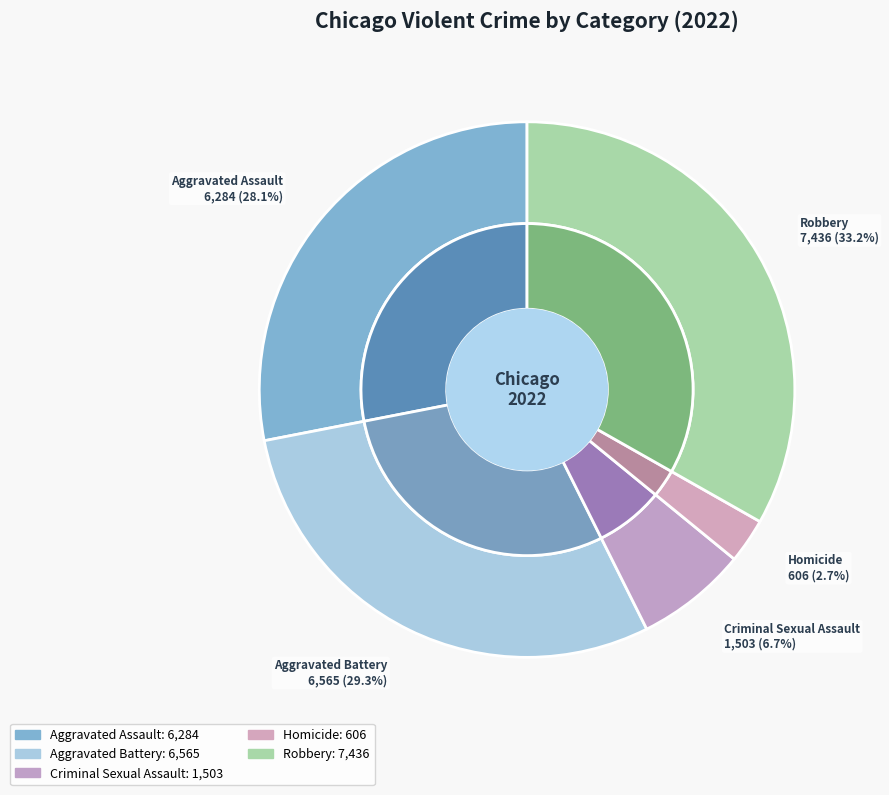

To the nearest percent, what is the combined percentage of Criminal Sexual Assault and Homicide?

9%